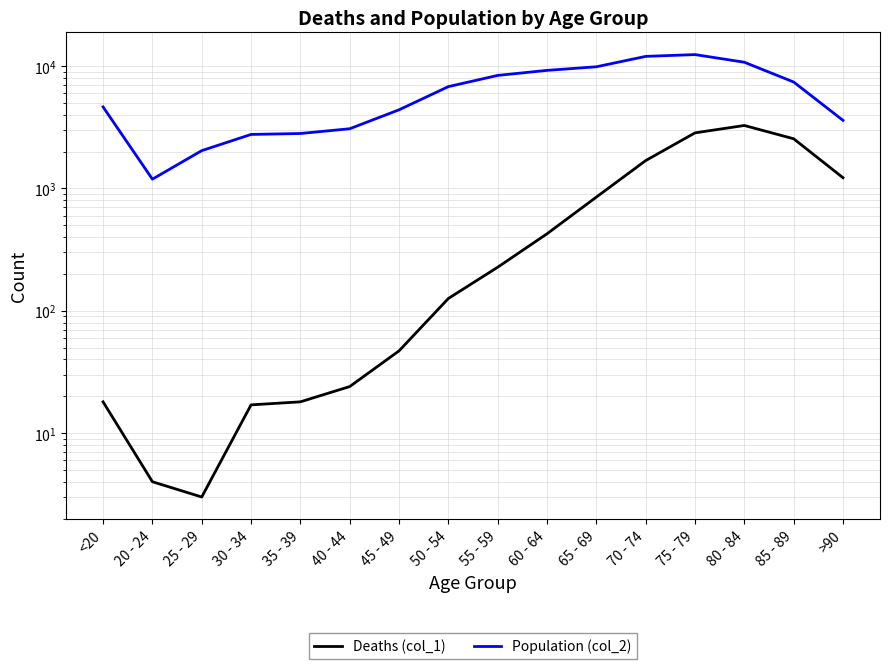

What is the difference between the maximum and second lowest values in the Deaths (col_1) series?

3269